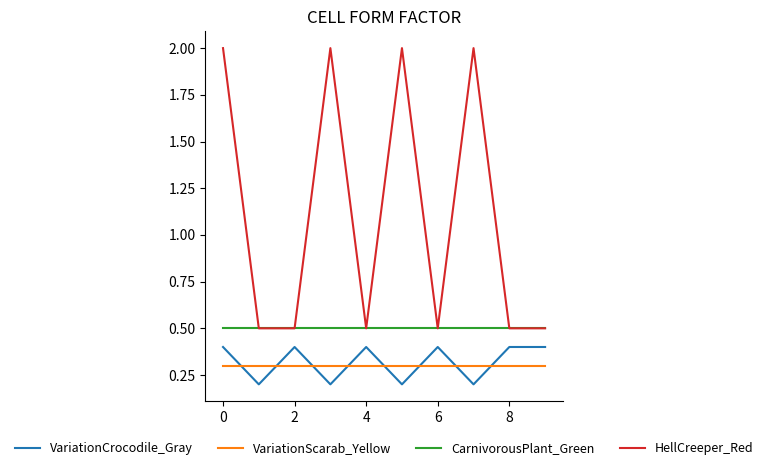

Which series has the widest spread of values?

HellCreeper_Red